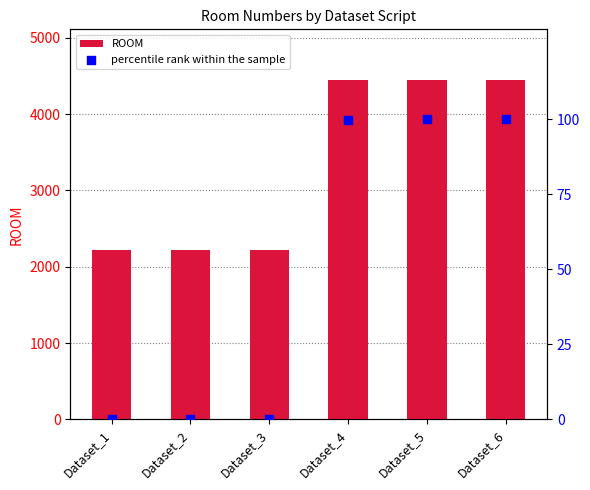

What are all the series names shown in the legend?

ROOM, percentile rank within the sample